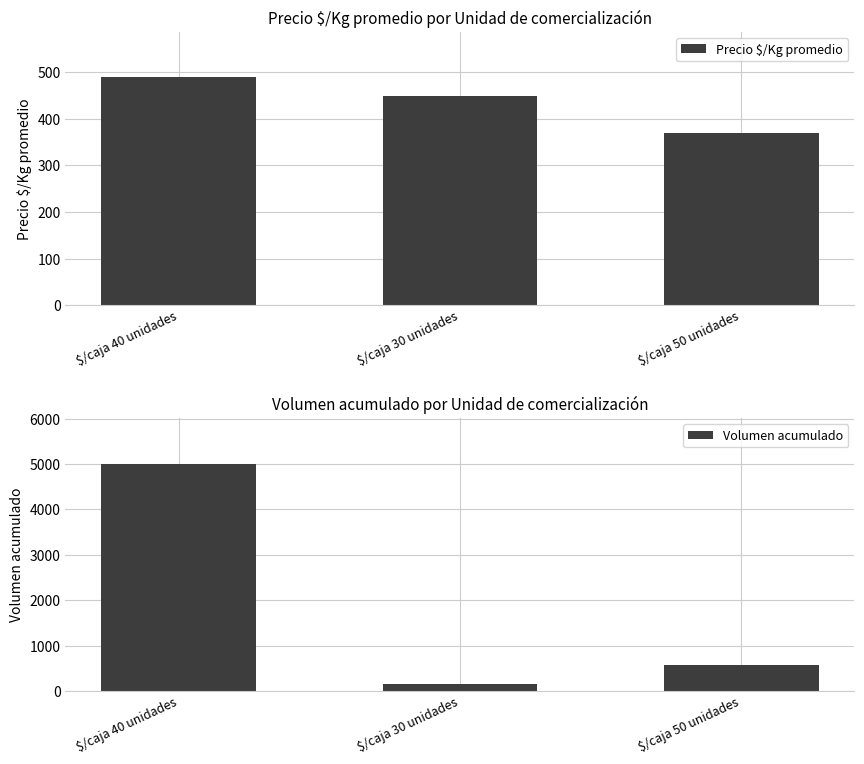

At which category does the chart reach its minimum across all series?

$/caja 30 unidades